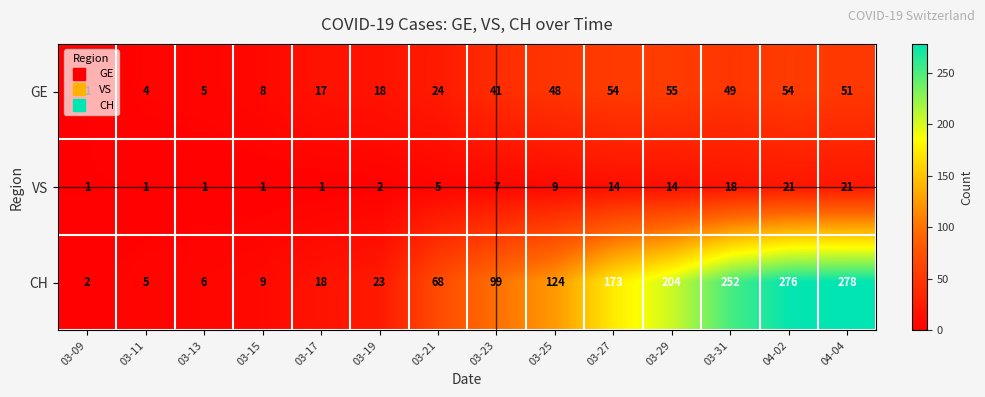

What is the smallest value displayed?

1